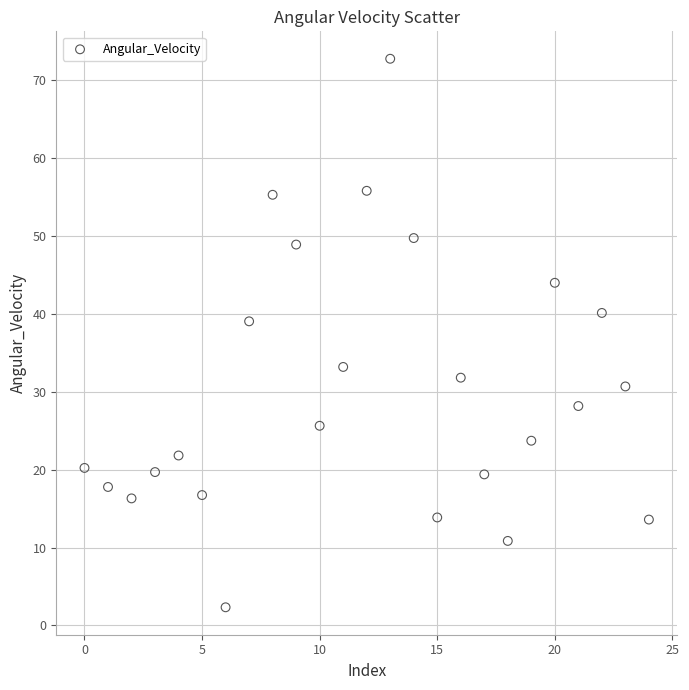

What is the range of Y values (max minus min)?

70.3